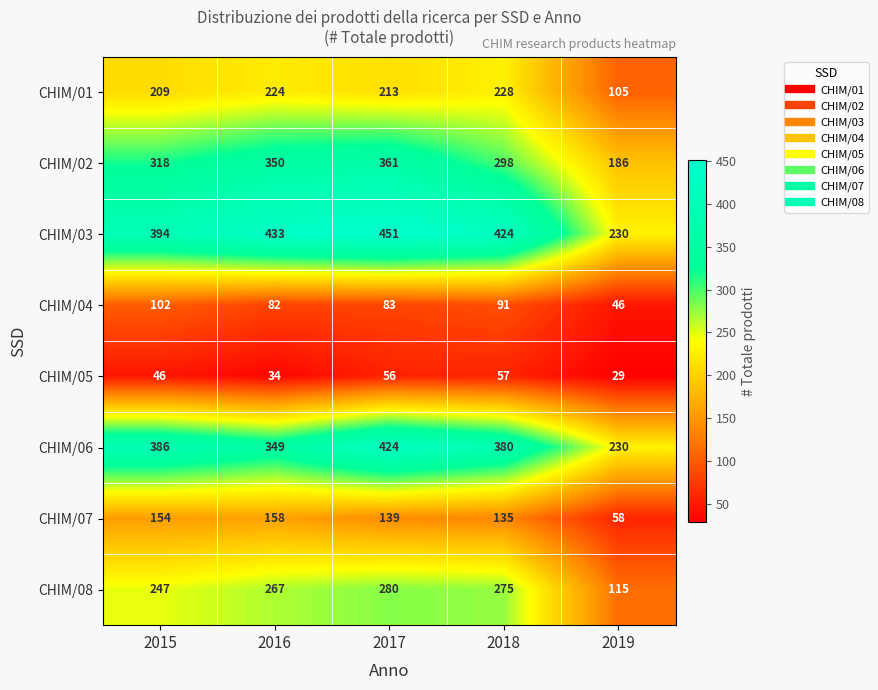

Rank the series by their maximum value, from lowest to highest.

CHIM/05, CHIM/04, CHIM/07, CHIM/01, CHIM/08, CHIM/02, CHIM/06, CHIM/03